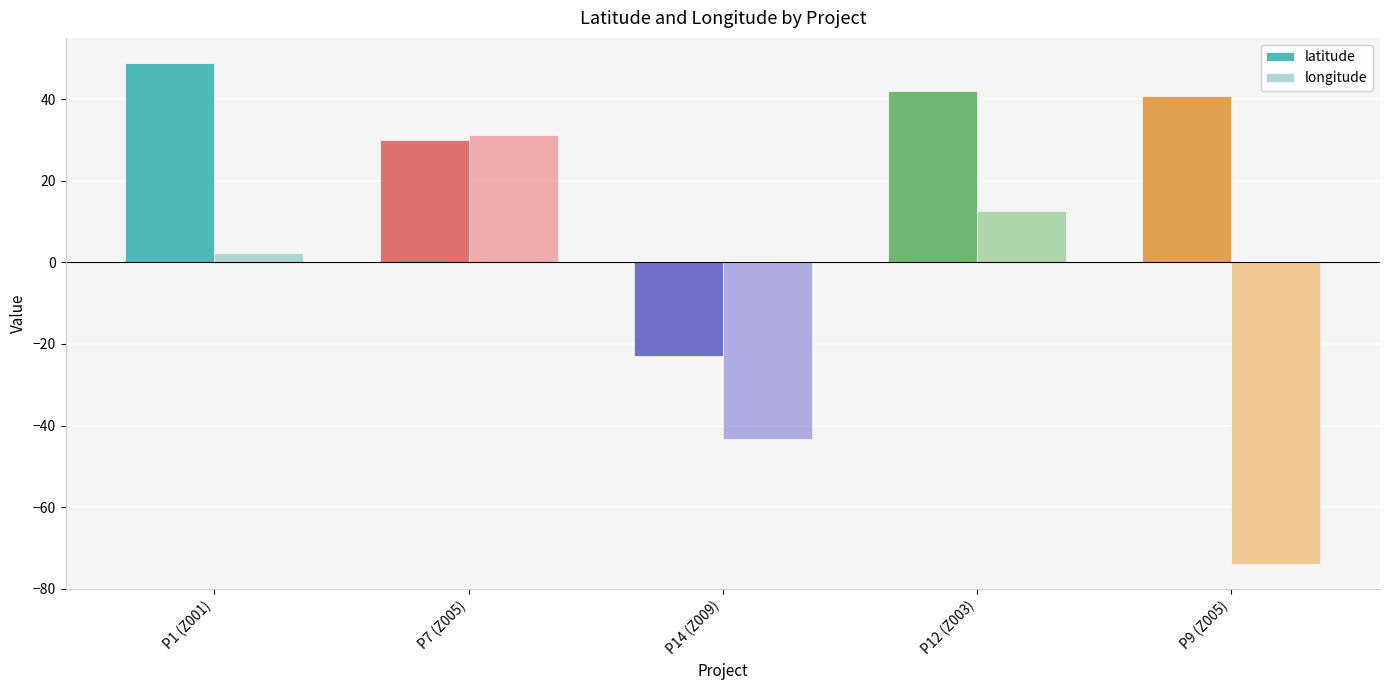

Reading left to right, list all the values displayed in this chart.

latitude: 48.9	30.0	-23.0	41.9	40.7
longitude: 2.3	31.1	-43.2	12.5	-74.0